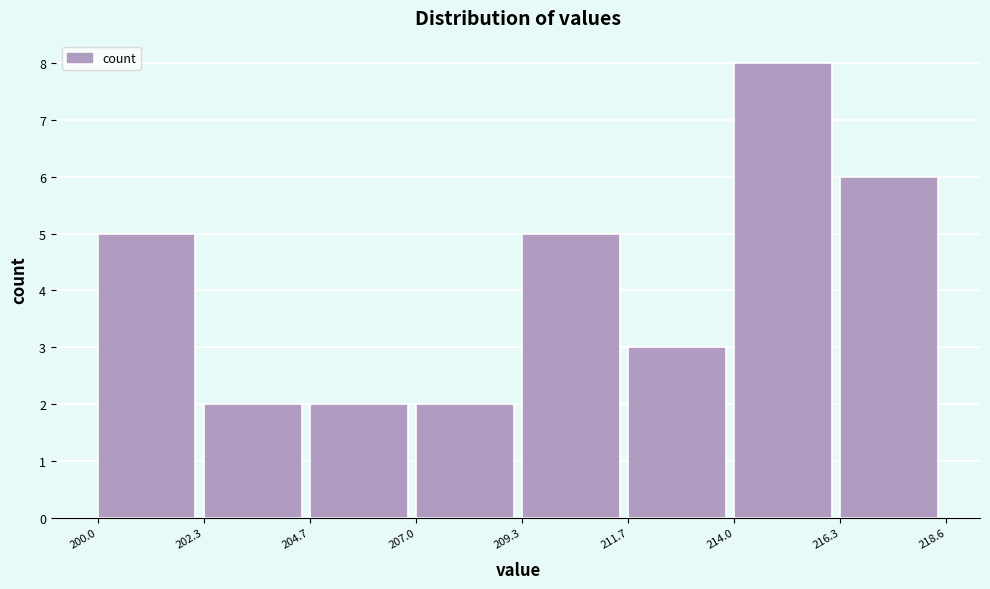

Reading left to right, transcribe this chart: for each bar, give the range it covers on the x-axis and its height. The values are not printed on the chart, so give them approximately, as read against the axis.

200.0 to 202.3: 5
202.3 to 204.7: 2
204.7 to 207.0: 2
207.0 to 209.3: 2
209.3 to 211.7: 5
211.7 to 214.0: 3
214.0 to 216.3: 8
216.3 to 218.6: 6